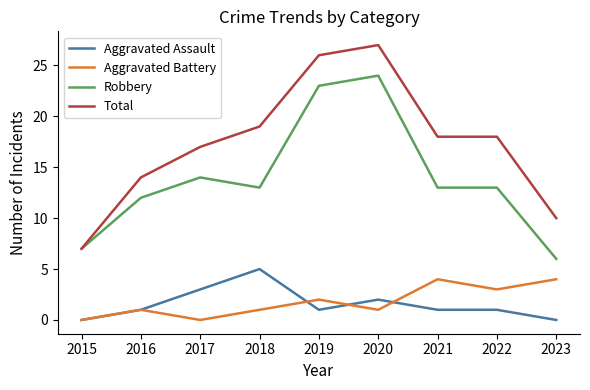

How many Aggravated Assault values are between 1 and 2?

5